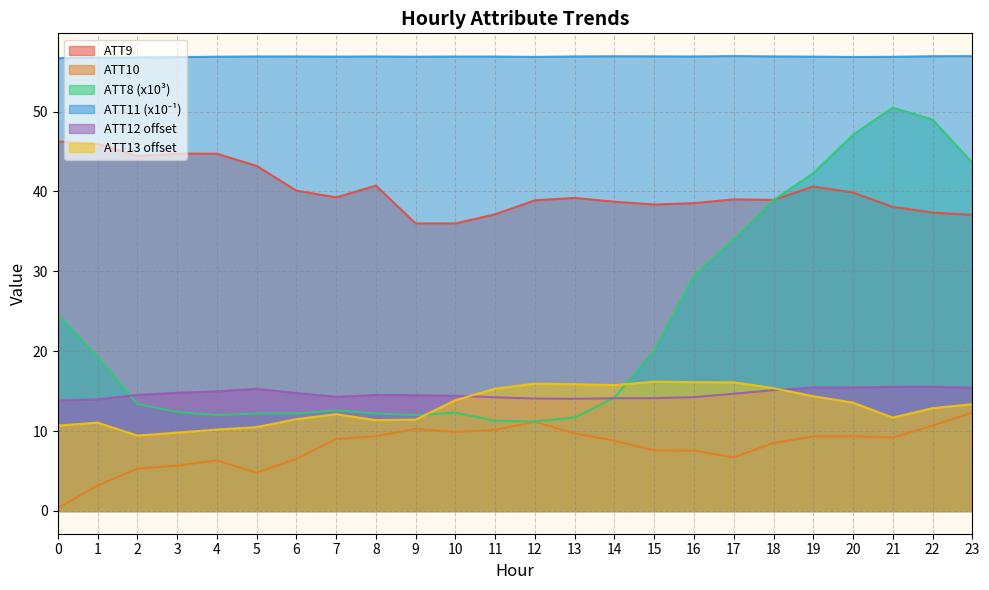

Reading right to left, list all the values displayed in this chart.

ATT8: 43.6	49.0	50.5	47.1	42.3	38.9	34.0	29.5	20.1	14.2	11.7	11.2	11.3	12.3	12.0	12.2	12.6	12.2	12.2	12.0	12.4	13.4	19.3	24.6
ATT9: 37.1	37.4	38.1	39.9	40.6	39.0	39.0	38.5	38.4	38.7	39.2	38.9	37.1	36.0	36.0	40.7	39.3	40.1	43.2	44.7	44.7	44.4	46.0	46.3
ATT10: 12.3	10.7	9.2	9.4	9.3	8.5	6.7	7.5	7.6	8.8	9.7	11.2	10.2	9.9	10.3	9.4	9.0	6.5	4.8	6.3	5.7	5.3	3.2	0.3
ATT11: 56.9	56.9	56.9	56.8	56.9	56.9	56.9	56.9	56.9	56.9	56.9	56.8	56.9	56.9	56.9	56.9	56.9	56.9	56.9	56.9	56.8	56.8	56.8	56.7
ATT12: 15.4	15.6	15.5	15.5	15.4	15.1	14.7	14.2	14.1	14.1	14.1	14.1	14.2	14.4	14.5	14.5	14.3	14.8	15.3	15.0	14.8	14.5	14.0	13.8
ATT13: 13.4	12.9	11.7	13.6	14.4	15.4	16.1	16.1	16.2	15.8	15.9	15.9	15.3	13.9	11.4	11.4	12.1	11.5	10.5	10.2	9.8	9.4	11.1	10.7